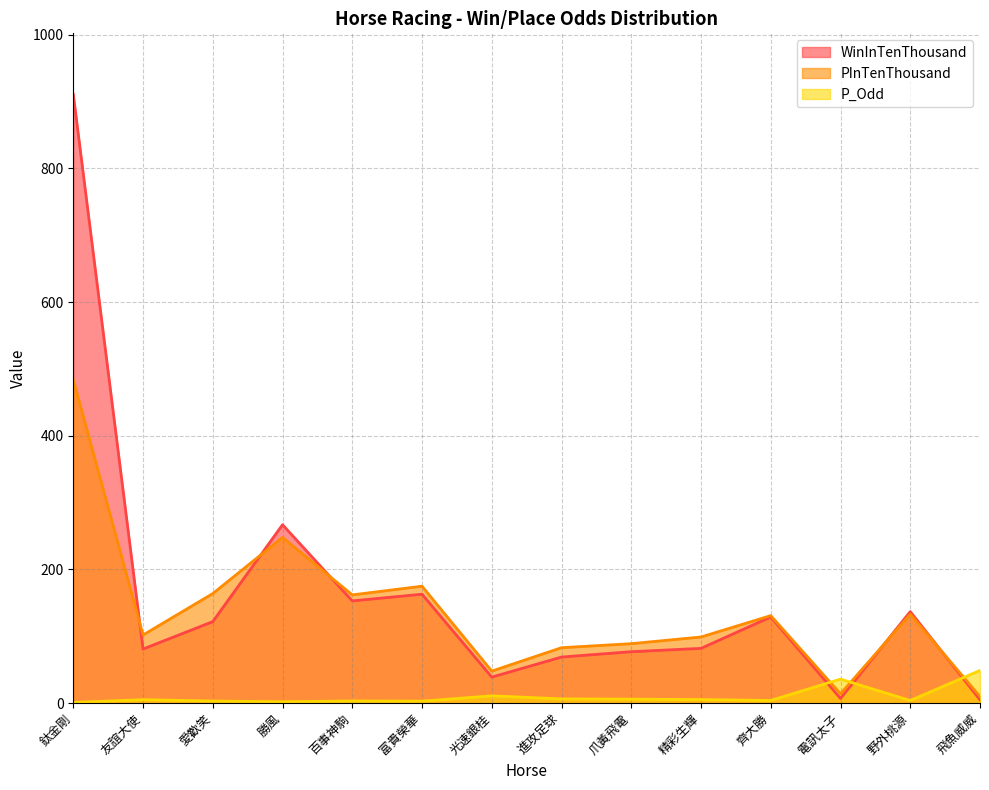

Is it true that PInTenThousand equals 63.4 at 富貴榮華?

False